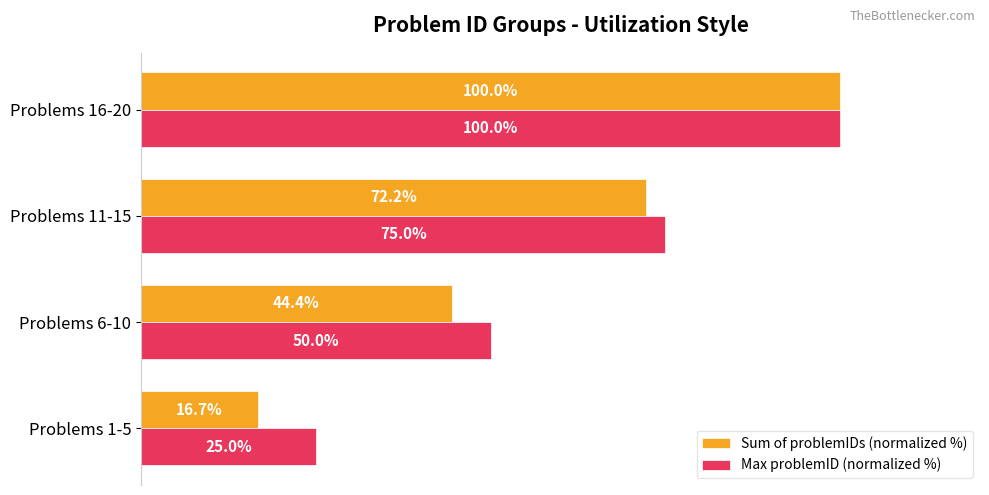

Rank the categories by Sum of problemIDs (normalized %) value from highest to lowest.

Problems 16-20, Problems 11-15, Problems 6-10, Problems 1-5